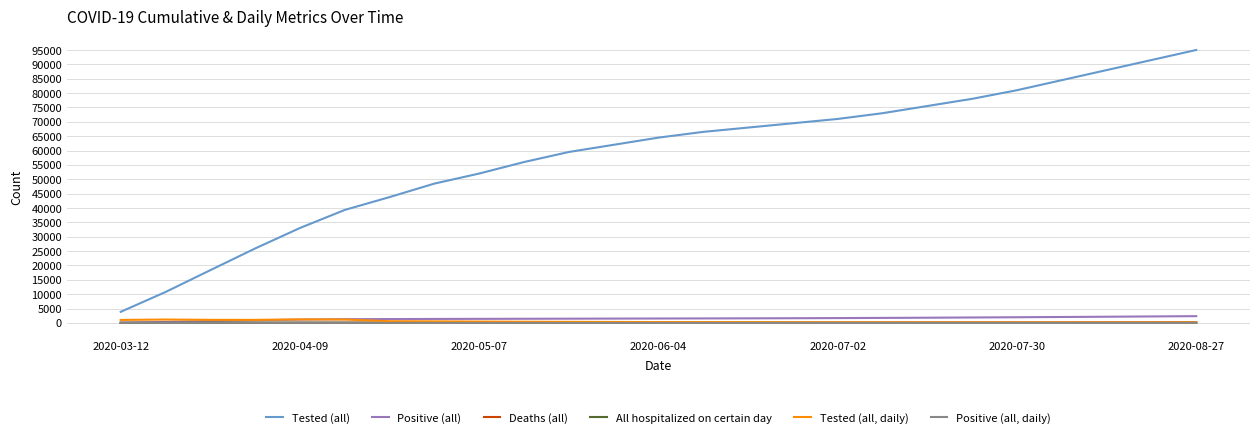

Which series has the largest total across all categories?

Tested (all)